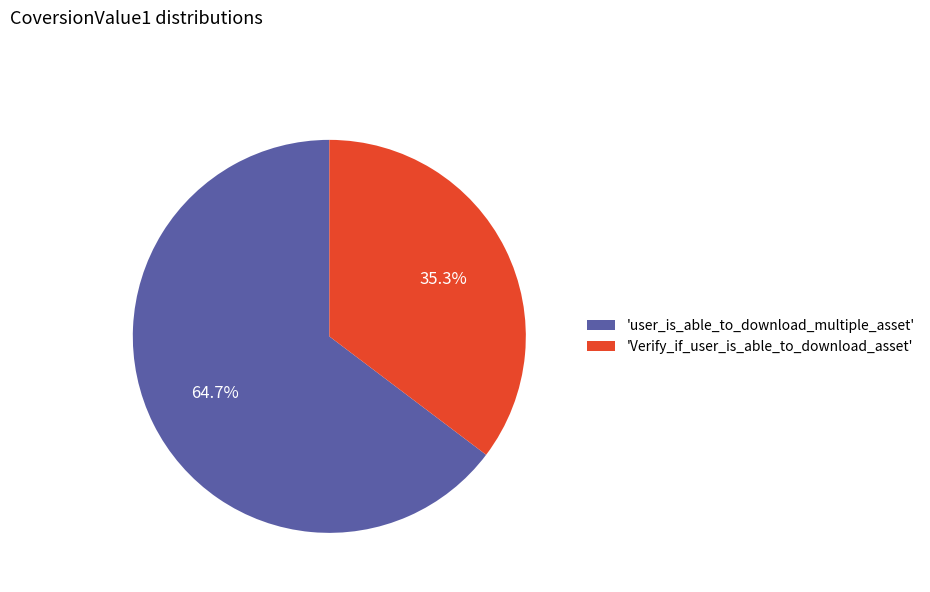

How many segments does this pie chart have?

2